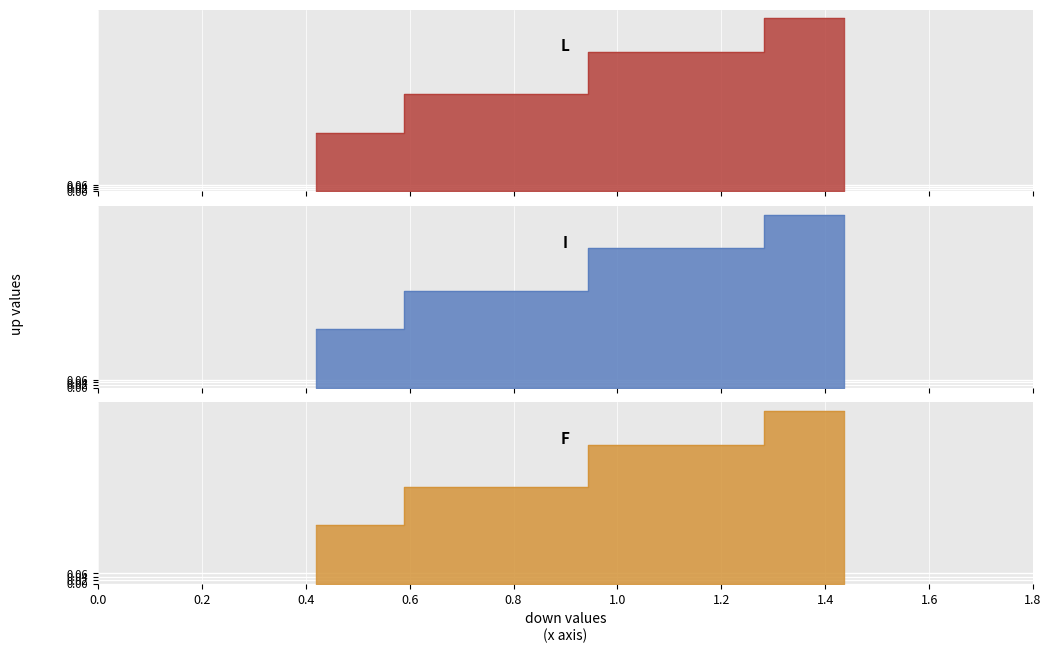

At which label does the data first exceed 1?

F